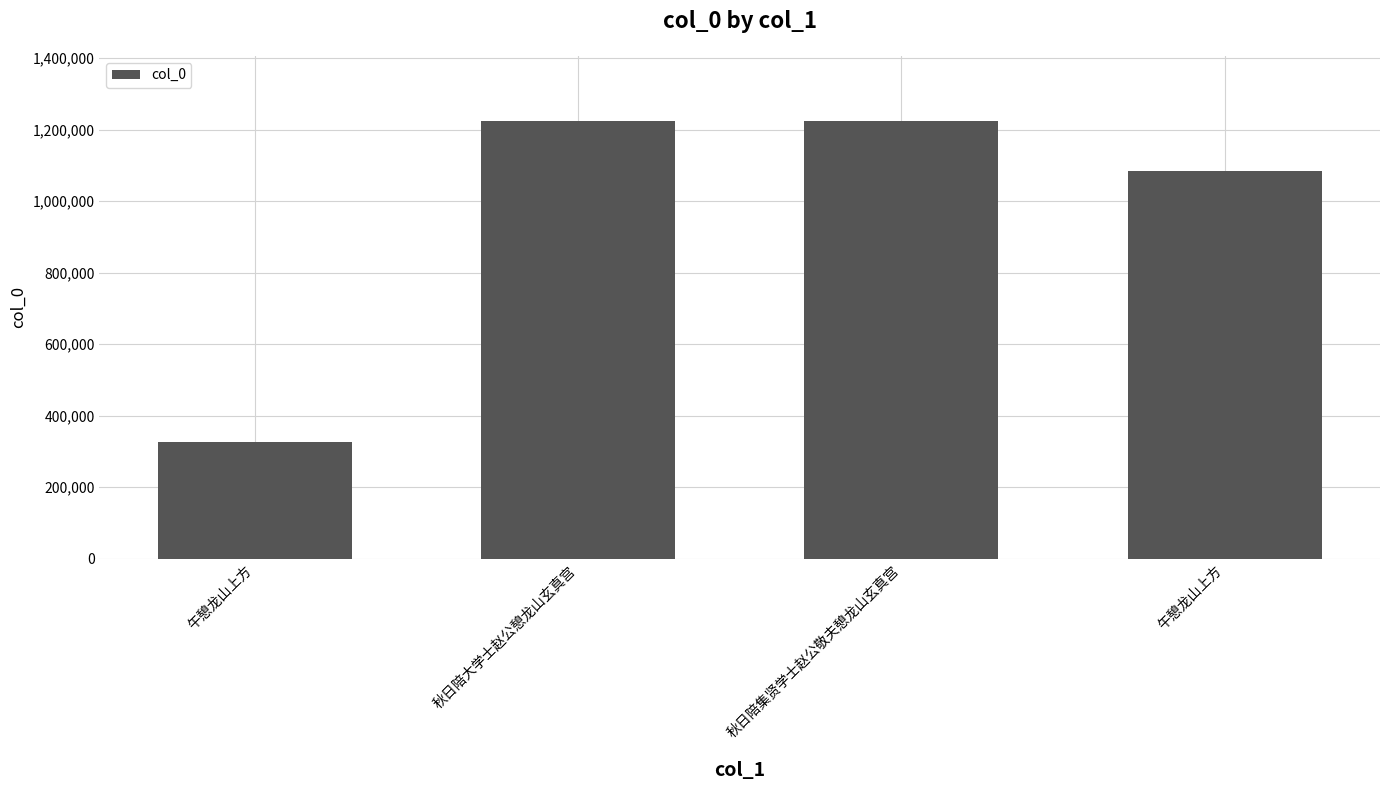

How many data points are less than 1223374?

2